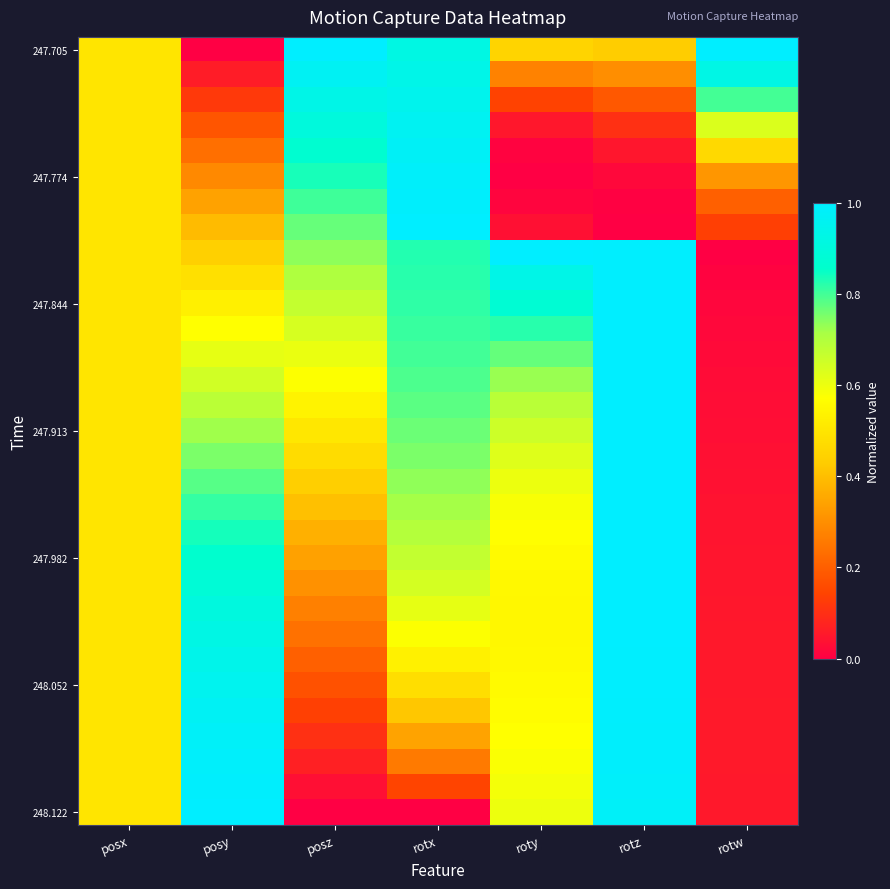

At which category does the chart reach its peak across all series?

posz